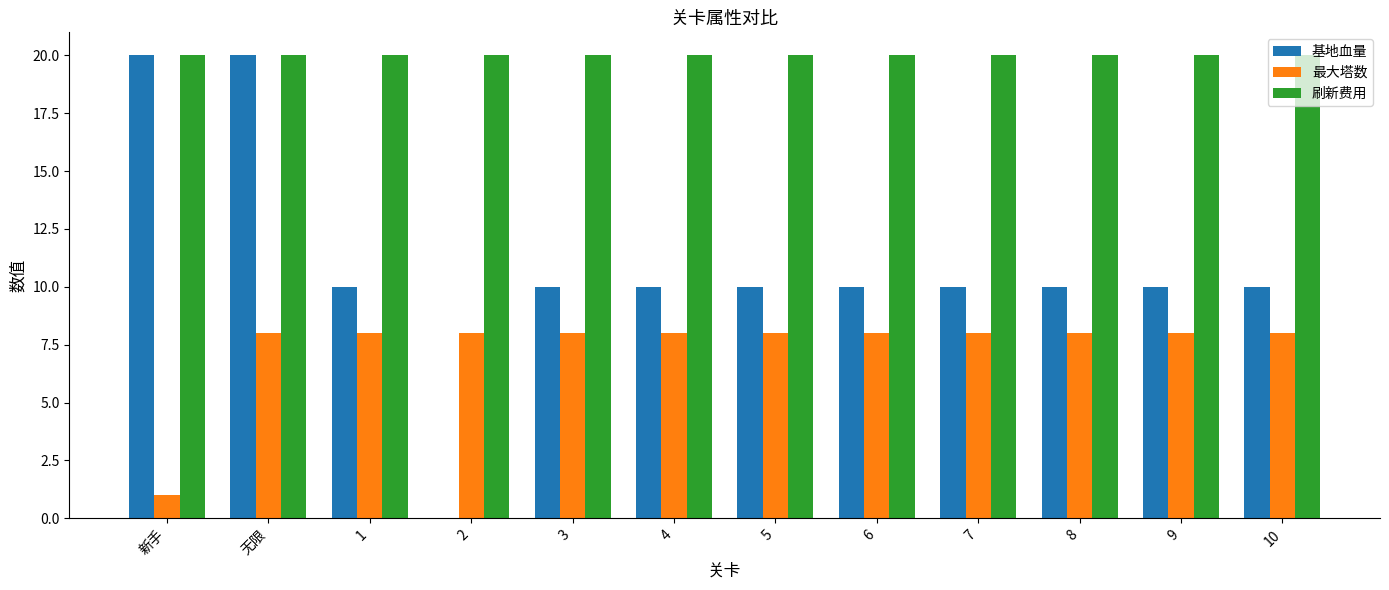

Reading left to right, extract all data points from this chart.

基地血量: 新手=20	无限=20	1=10	2=0	3=10	4=10	5=10	6=10	7=10	8=10	9=10	10=10
最大塔数: 新手=1	无限=8	1=8	2=8	3=8	4=8	5=8	6=8	7=8	8=8	9=8	10=8
刷新费用: 新手=20	无限=20	1=20	2=20	3=20	4=20	5=20	6=20	7=20	8=20	9=20	10=20